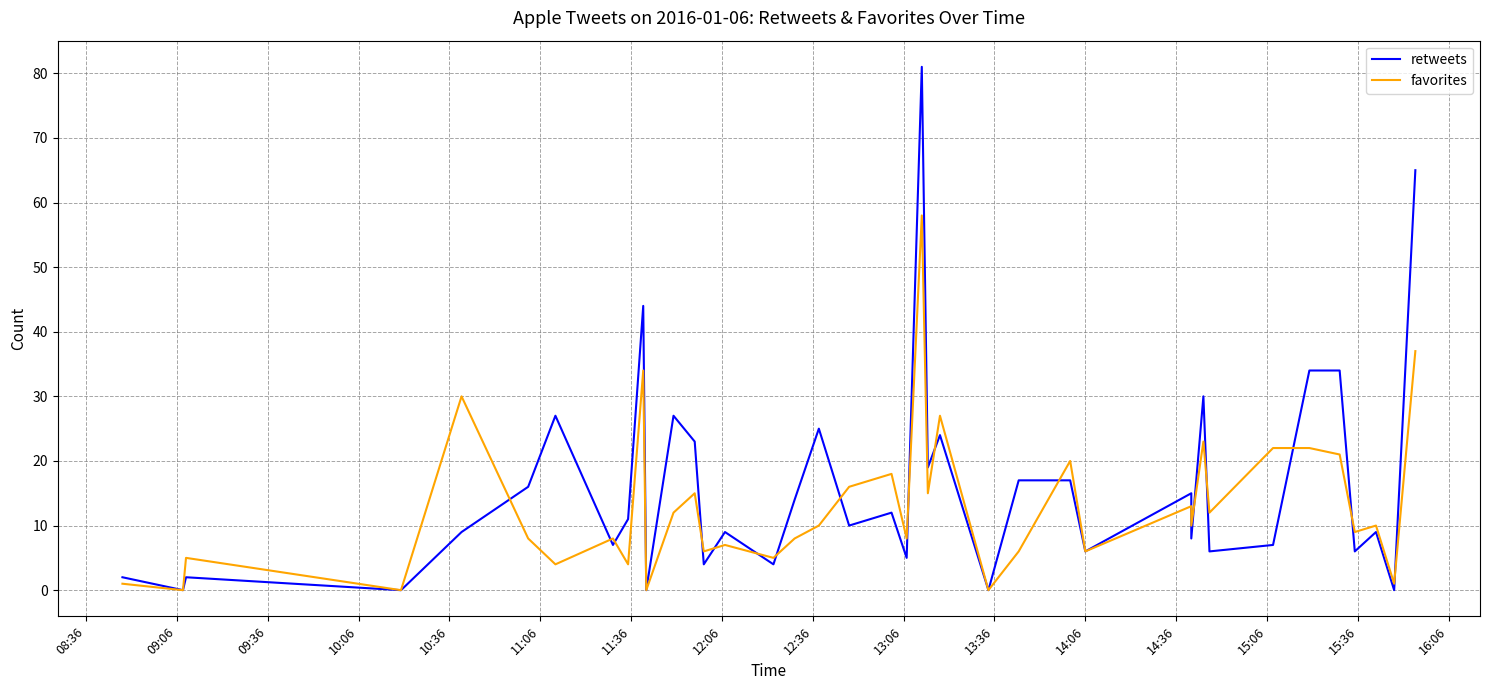

Reading left to right, extract all data points from this chart.

retweets: 2	0	2	0	9	16	27	7	11	44	0	27	23	4	9	4	14	25	10	12	5	81	19	24	0	17	17	6	15	8	30	6	7	34	34	6	9	0	65
favorites: 1	0	5	0	30	8	4	8	4	34	0	12	15	6	7	5	8	10	16	18	8	58	15	27	0	6	20	6	13	10	23	12	22	22	21	9	10	1	37